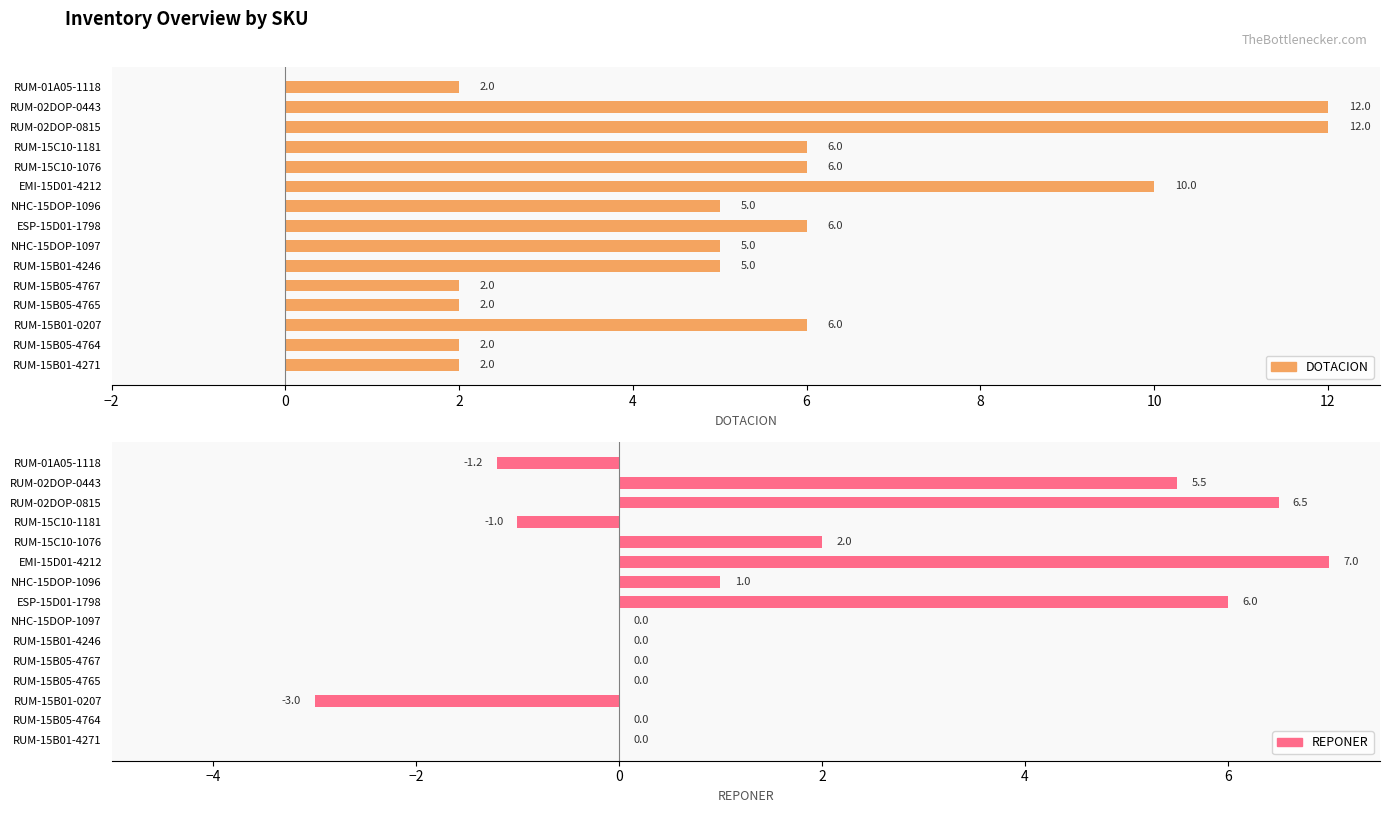

Is the value of REPONER at RUM-02DOP-0815 greater than the value of DOTACION at RUM-01A05-1118?

Yes